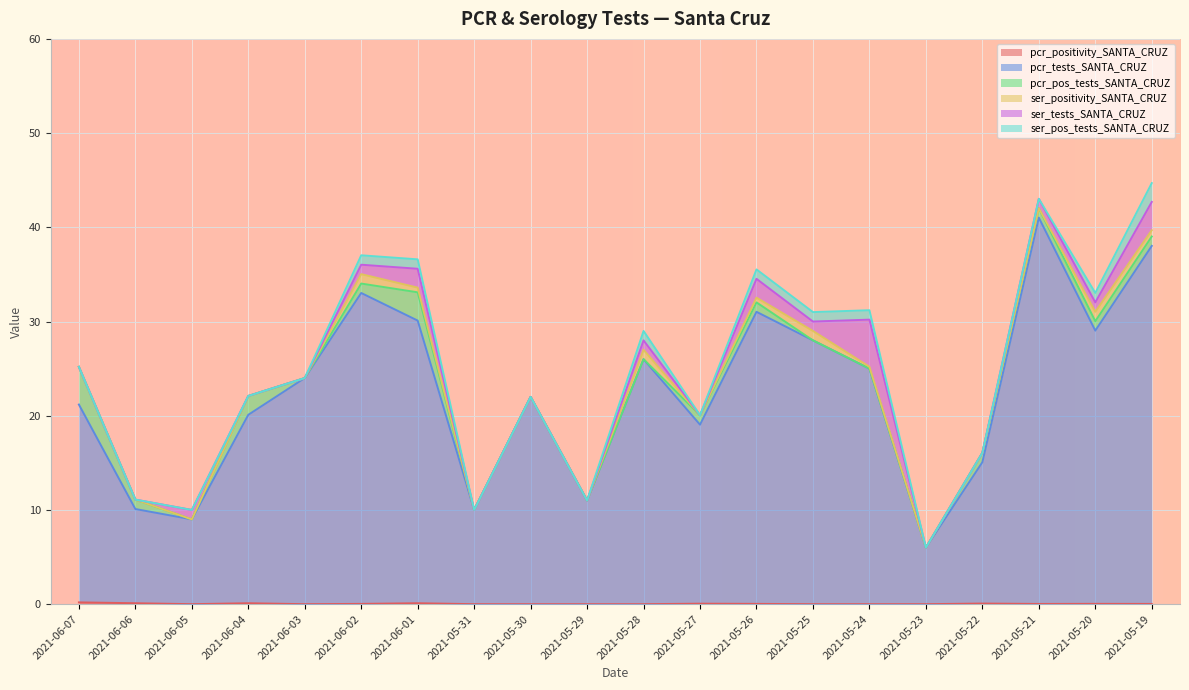

Which has a higher value, 2021-05-31 or 2021-06-05?

2021-05-31